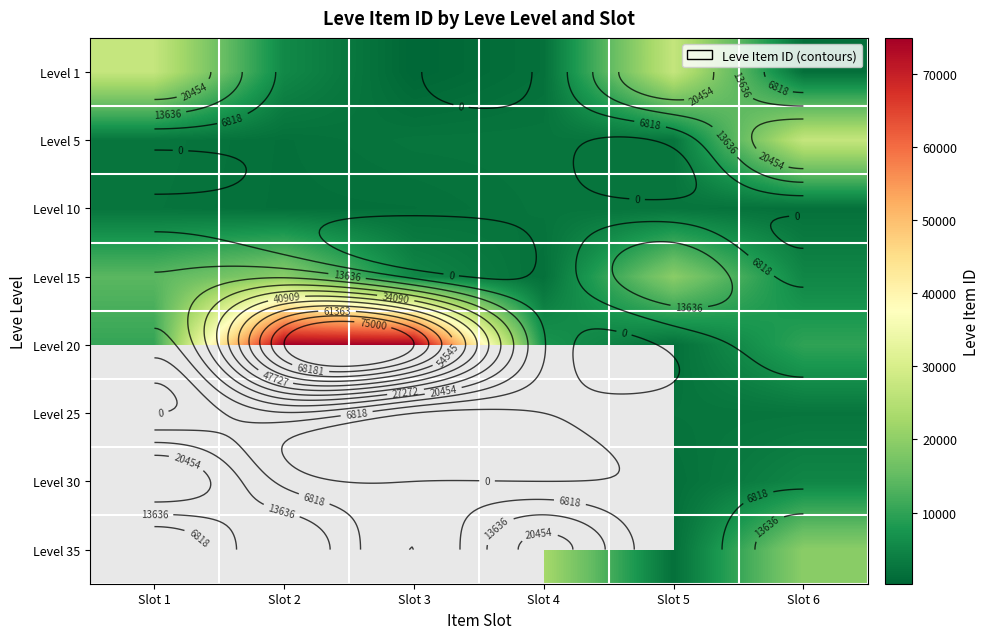

Is it true that Level 30 equals 2214.5 at Slot 5?

False